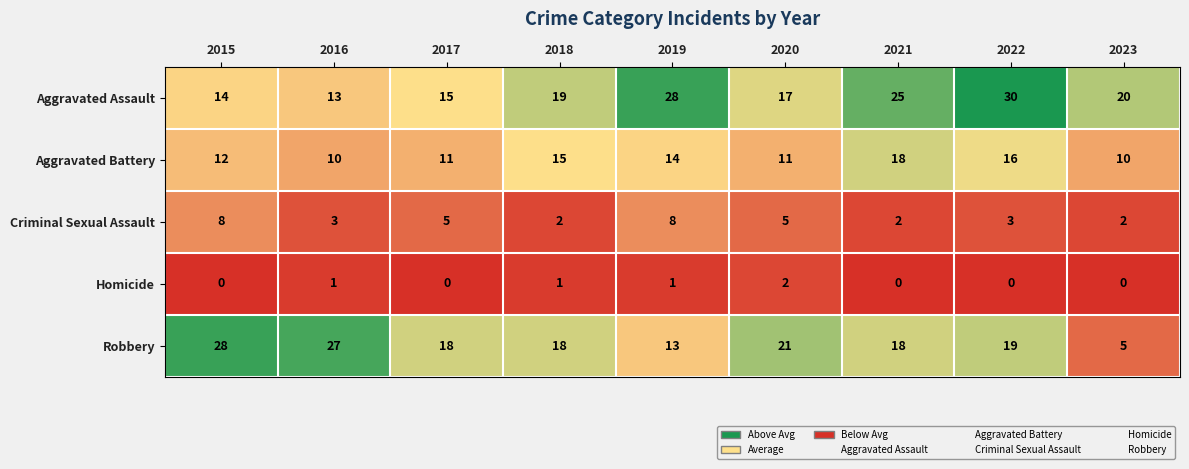

How many data points does each series have?

9